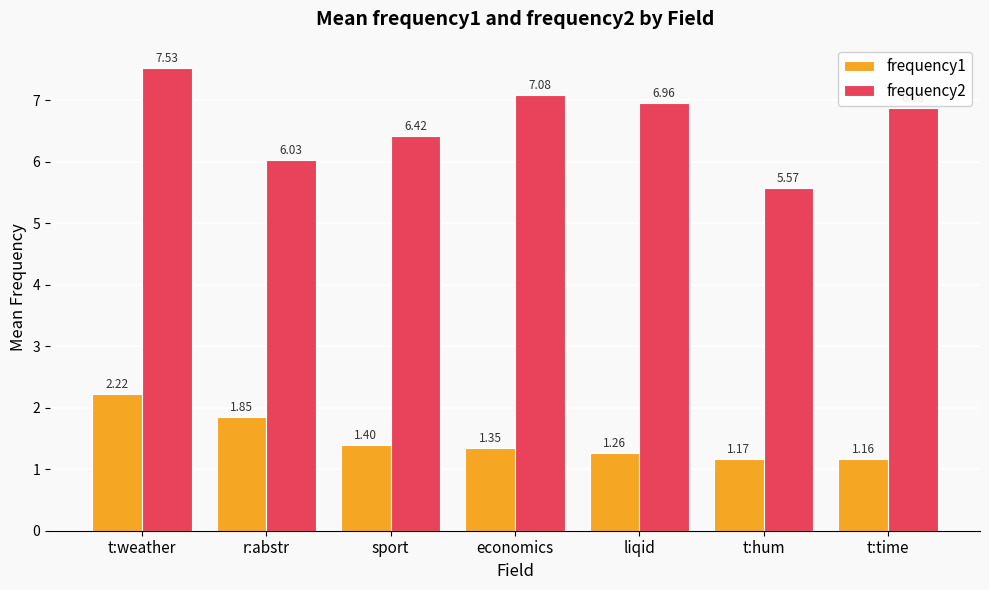

Rank the series at economics from highest to lowest value.

frequency2, frequency1